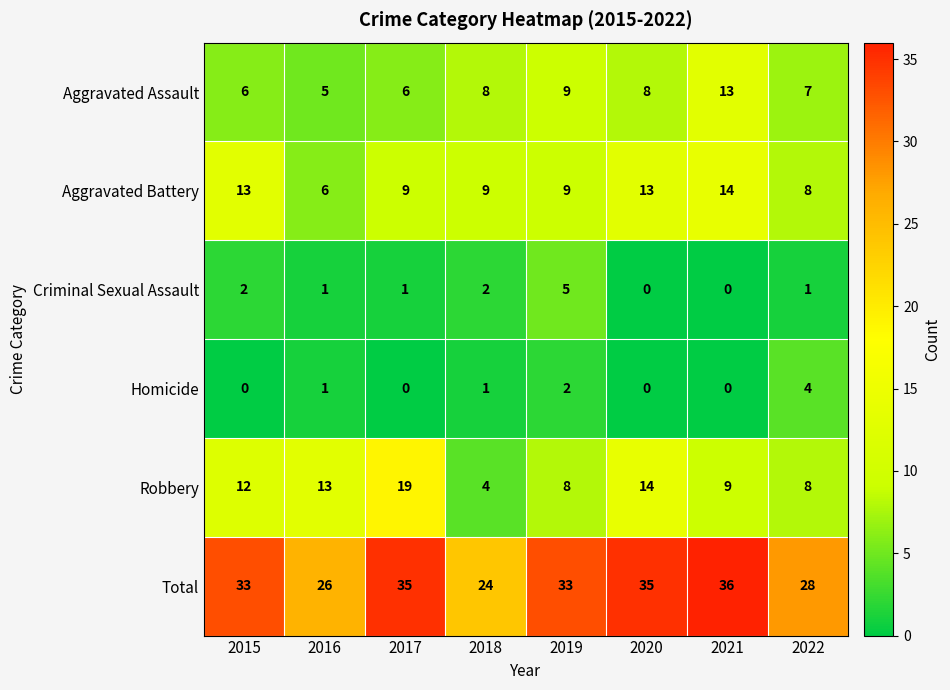

Is the value of Criminal Sexual Assault at 2021 greater than the value of Aggravated Assault at 2021?

No